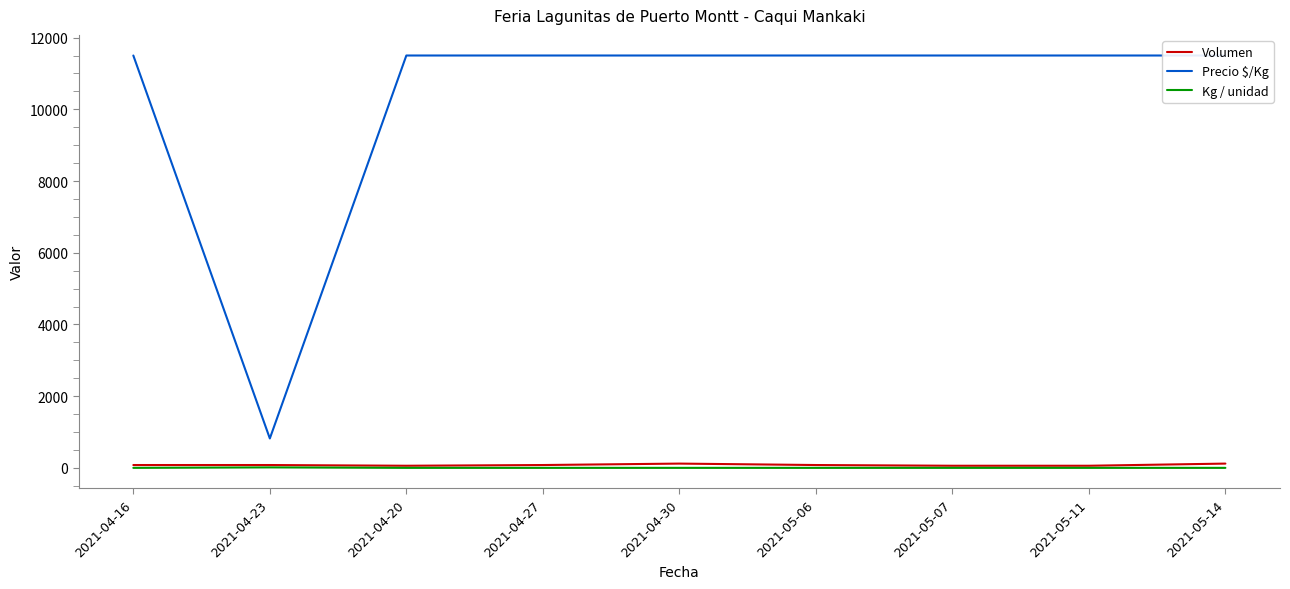

Reading left to right, list all the values displayed in this chart.

Volumen: 2021-04-16=80	2021-04-23=80	2021-04-20=60	2021-04-27=80	2021-04-30=120	2021-05-06=80	2021-05-07=60	2021-05-11=60	2021-05-14=120
Precio $/Kg: 2021-04-16=11500	2021-04-23=821	2021-04-20=11500	2021-04-27=11500	2021-04-30=11500	2021-05-06=11500	2021-05-07=11500	2021-05-11=11500	2021-05-14=11500
Kg / unidad: 2021-04-16=1	2021-04-23=14	2021-04-20=1	2021-04-27=1	2021-04-30=1	2021-05-06=1	2021-05-07=1	2021-05-11=1	2021-05-14=1